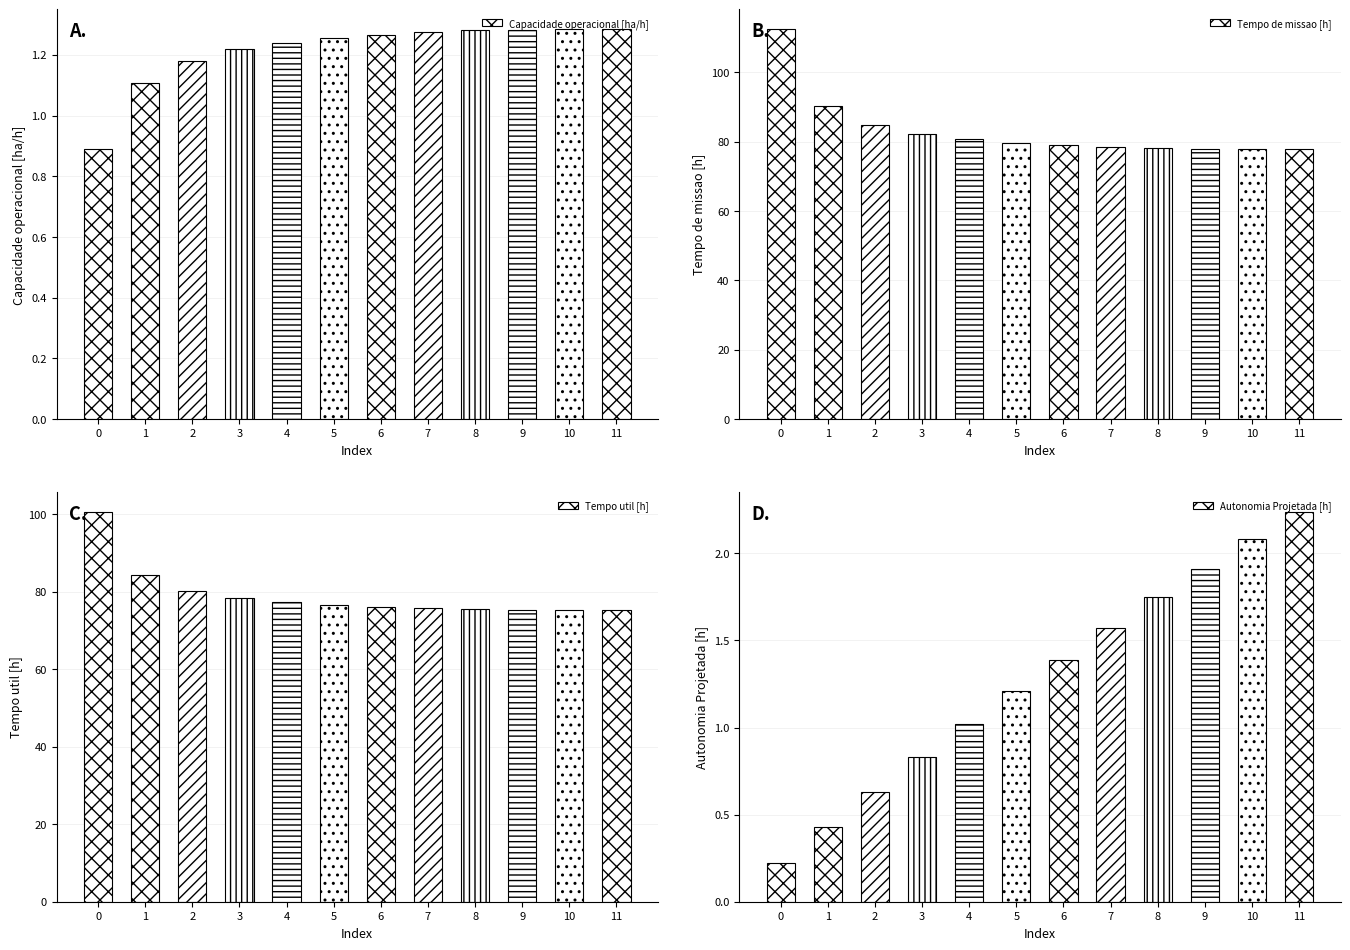

Does the chart contain stacked bars?

No